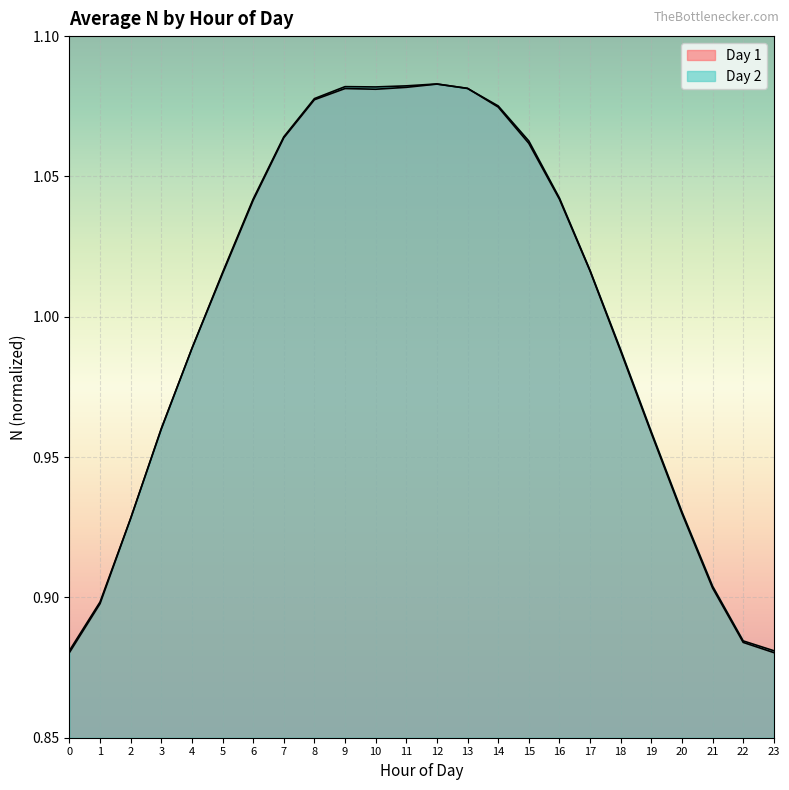

How many lines are shown in the chart?

2